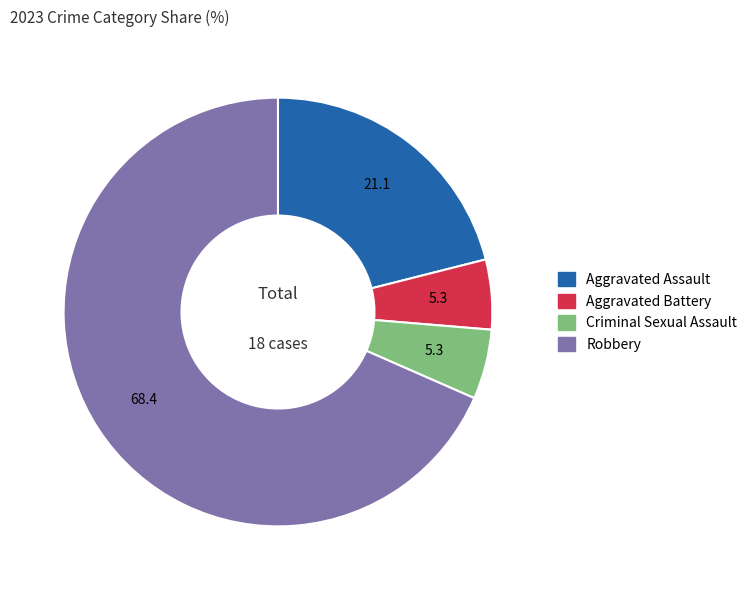

How many segments does this pie chart have?

4